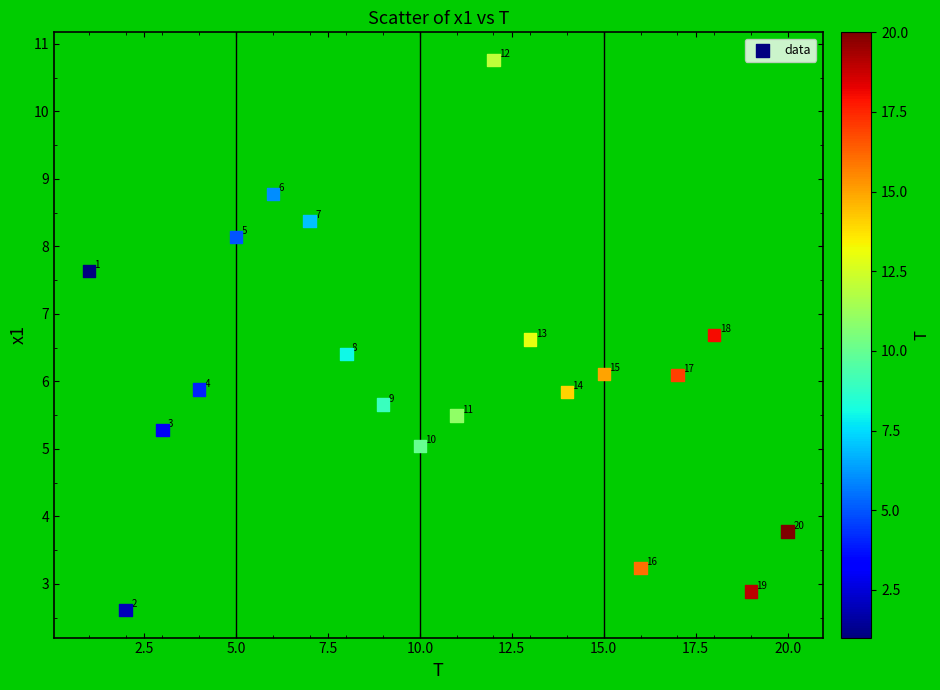

What Y value in the scatter plot is closest to 6?

6.1